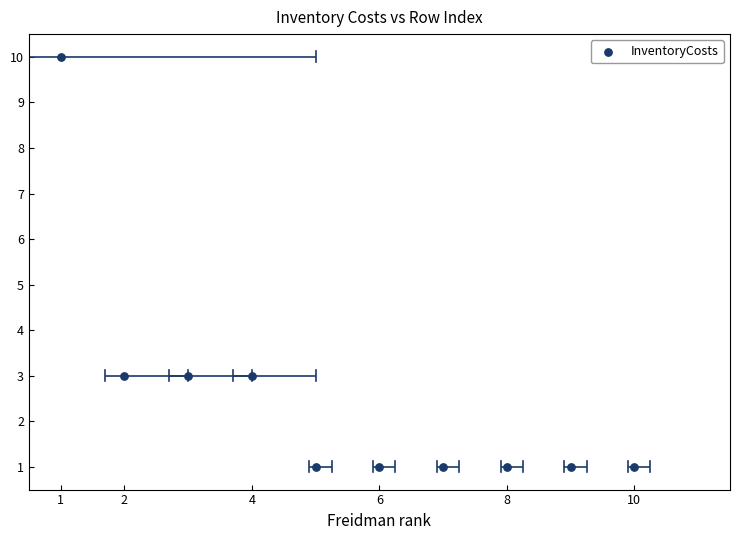

What is the range of Y values (max minus min)?

9